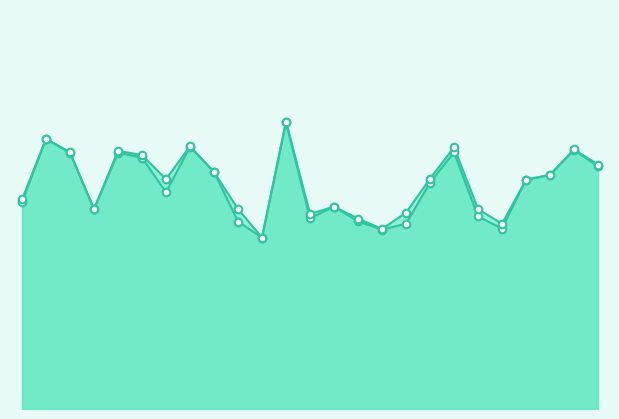

At how many categories does at least one series exceed 0?

25